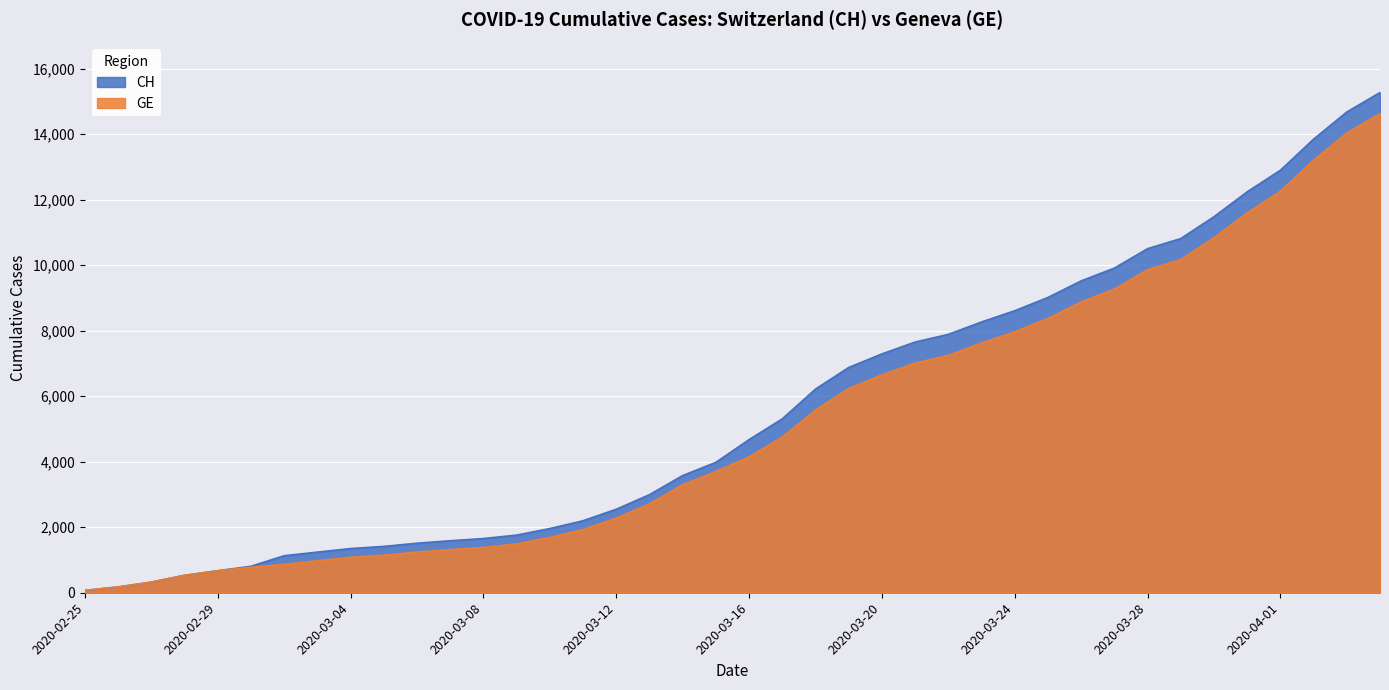

Which series has the largest total across all categories?

CH